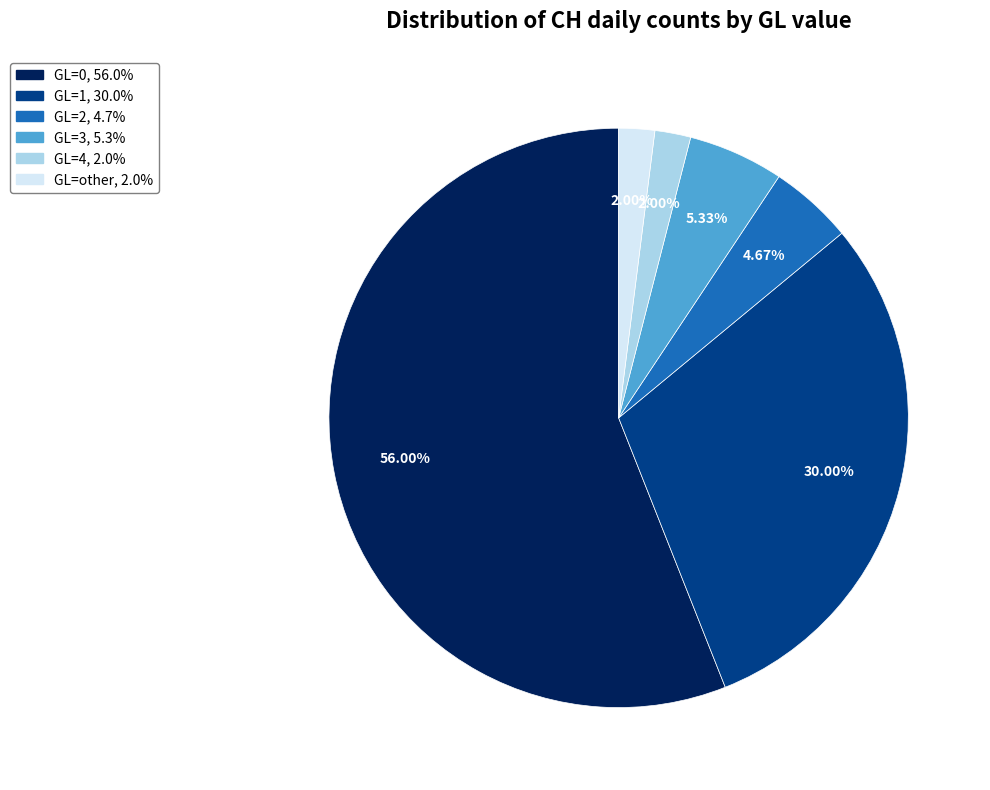

To the nearest percent, what portion does GL=0 represent?

56%